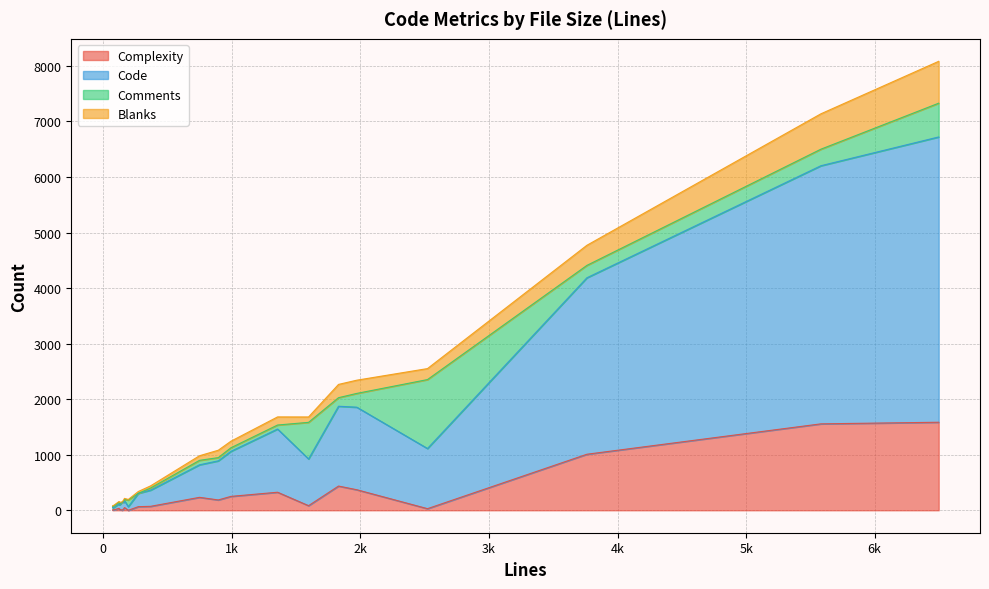

True or false: Code and Complexity intersect in this chart.

False